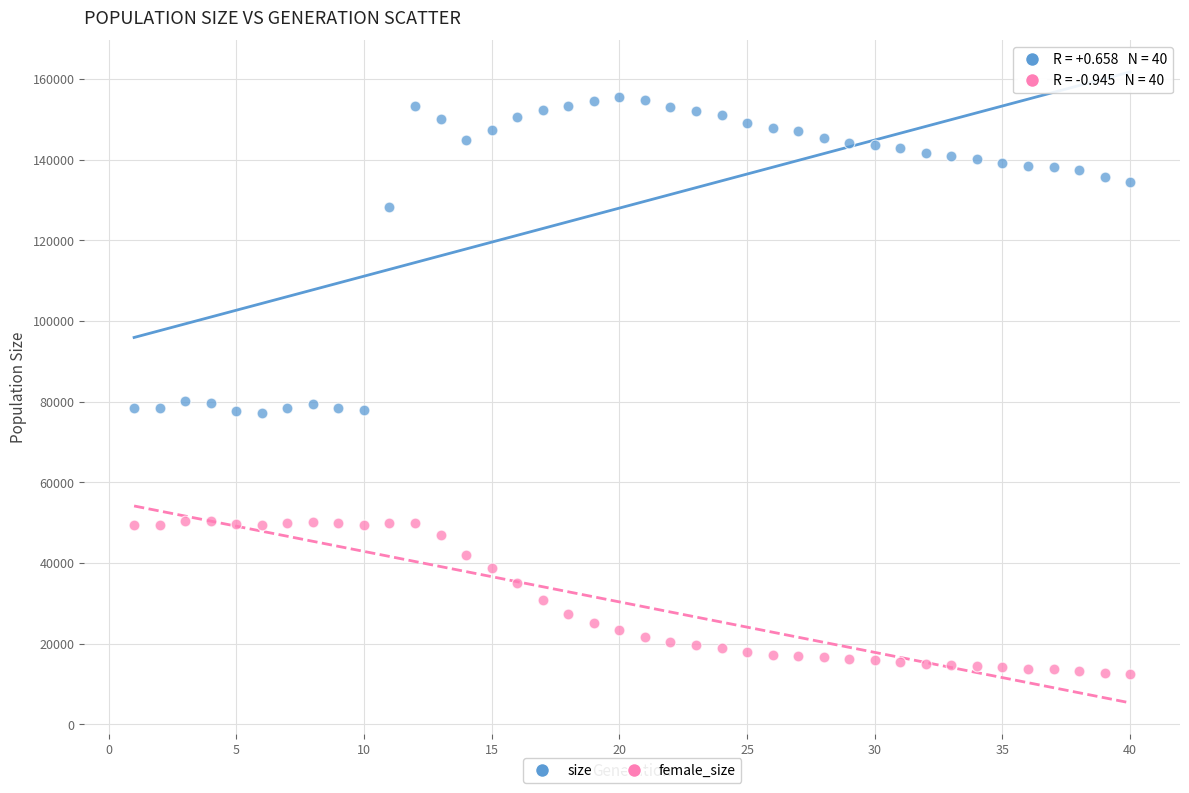

In the size series, what Y value is closest to 116436?

128300